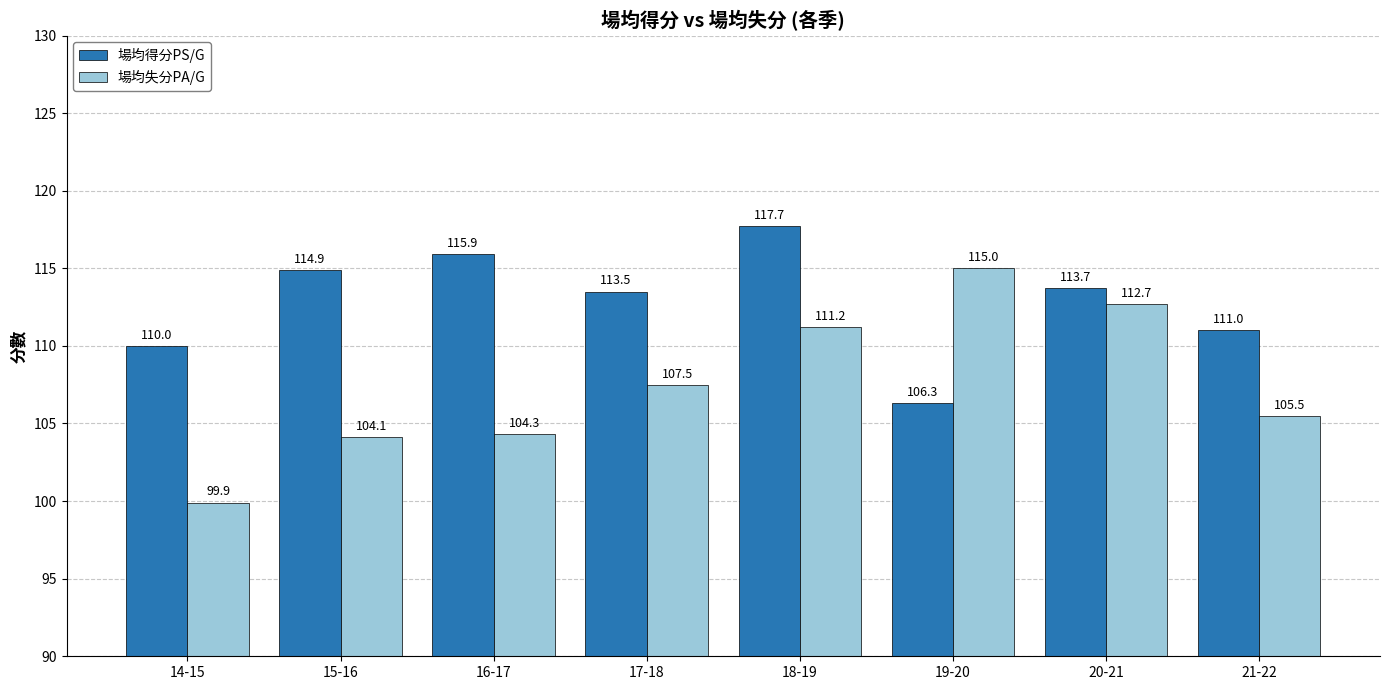

How many data points does each series have?

8